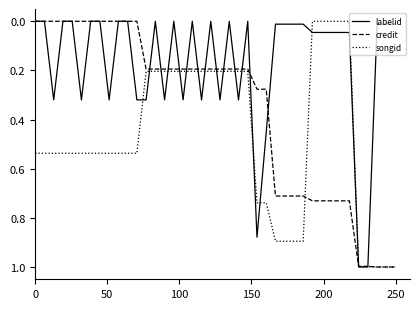

How many intersections are there between songid and labelid?

16